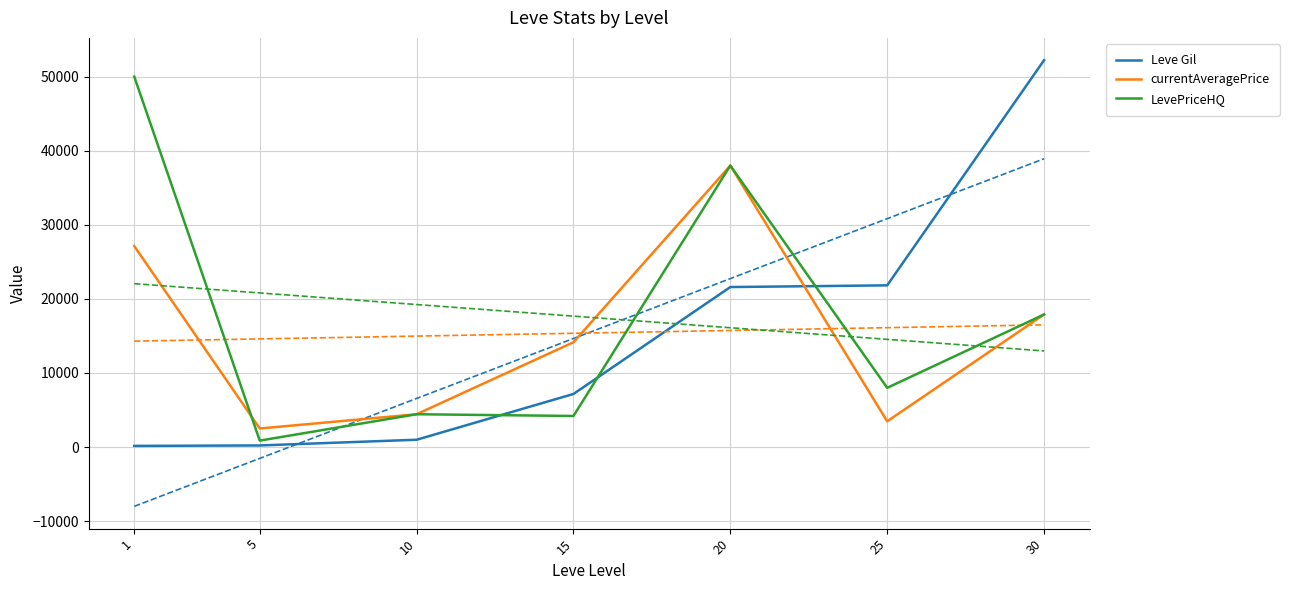

What are all the series names shown in the legend?

Leve Gil, currentAveragePrice, LevePriceHQ